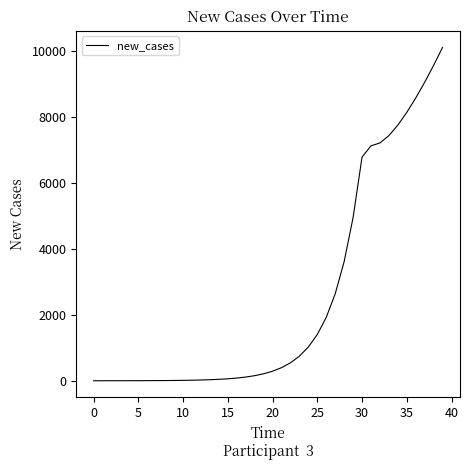

What is the maximum value shown in the chart?

10096.1